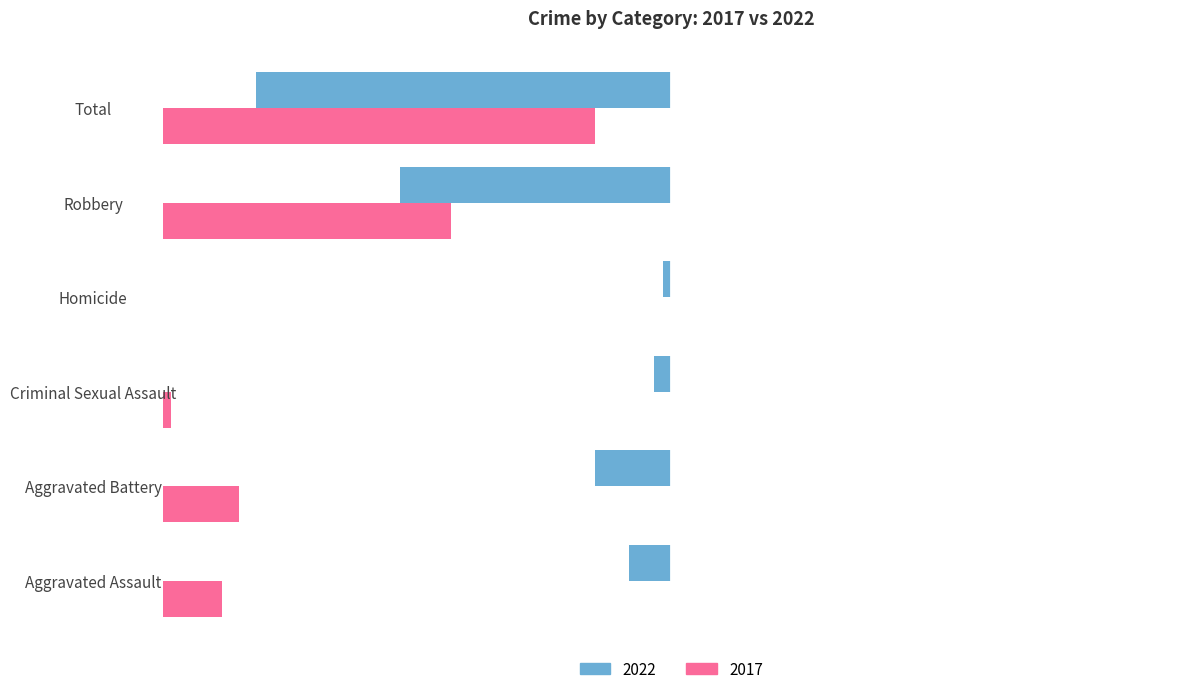

Which series changed the most between Robbery and Total?

2022